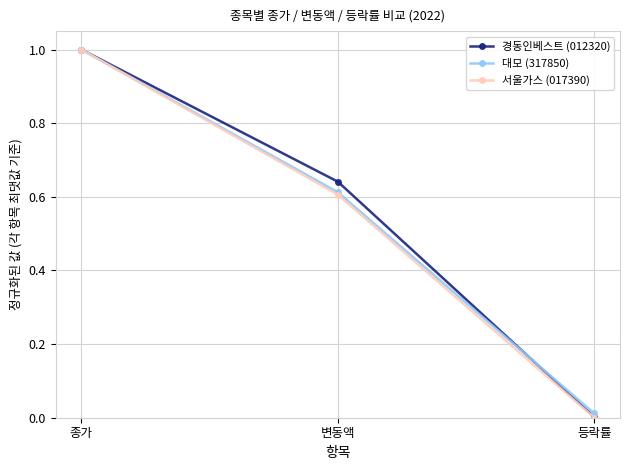

List the labels in order of 대모 (317850) value, smallest first.

등락률, 변동액, 종가